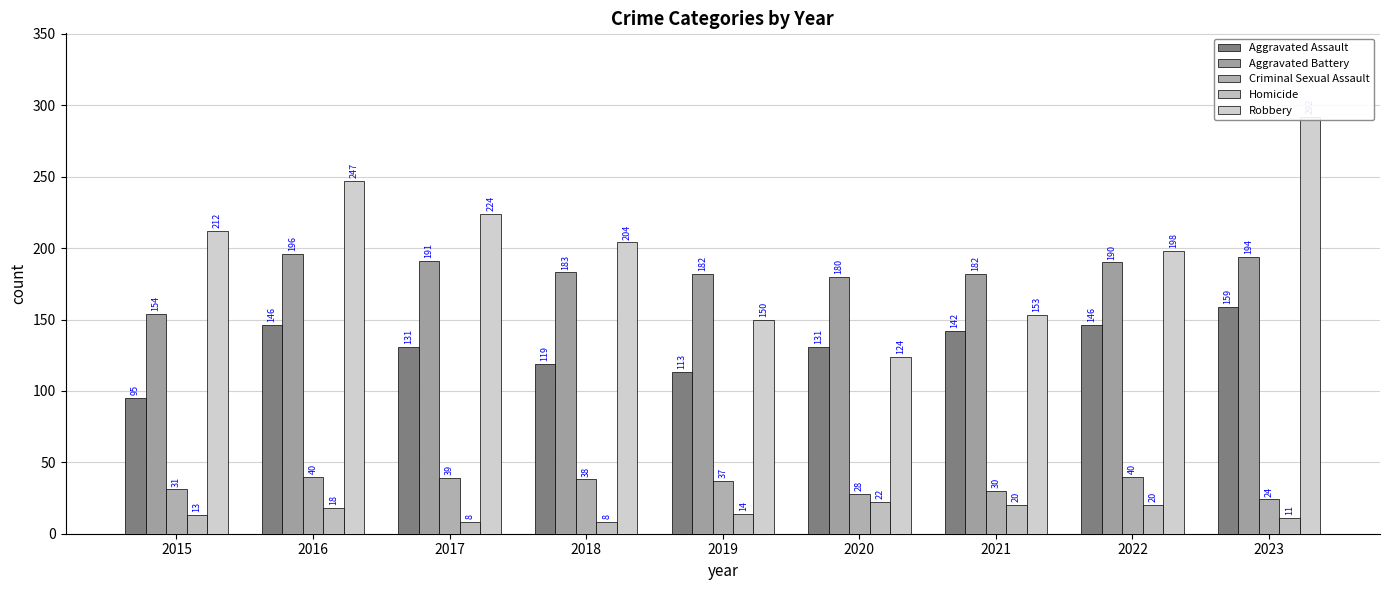

How many bars are there in total?

45